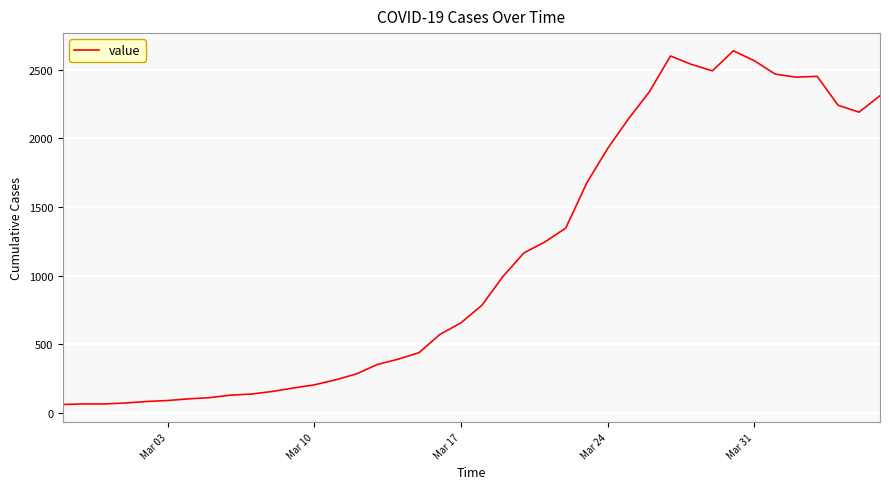

What is the difference between the maximum and minimum values?

2577